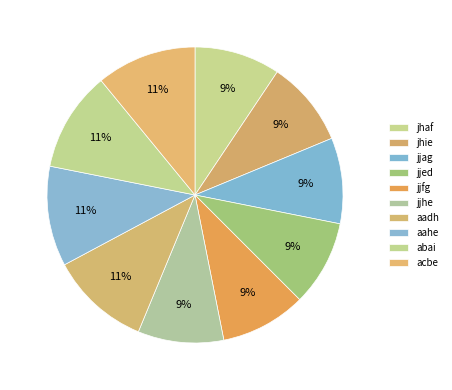

How many slices are in this pie chart?

10